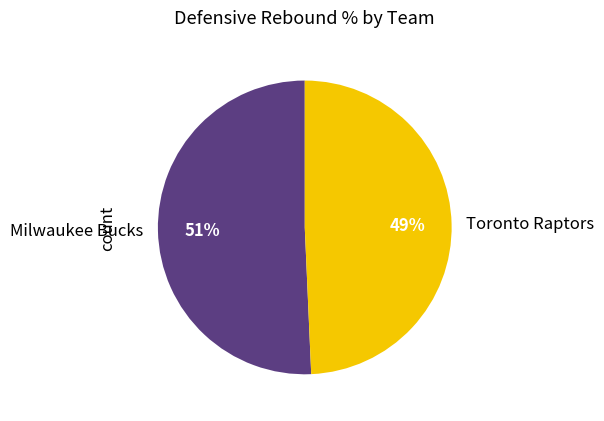

Is it true that Milwaukee Bucks is 51% of the pie?

True